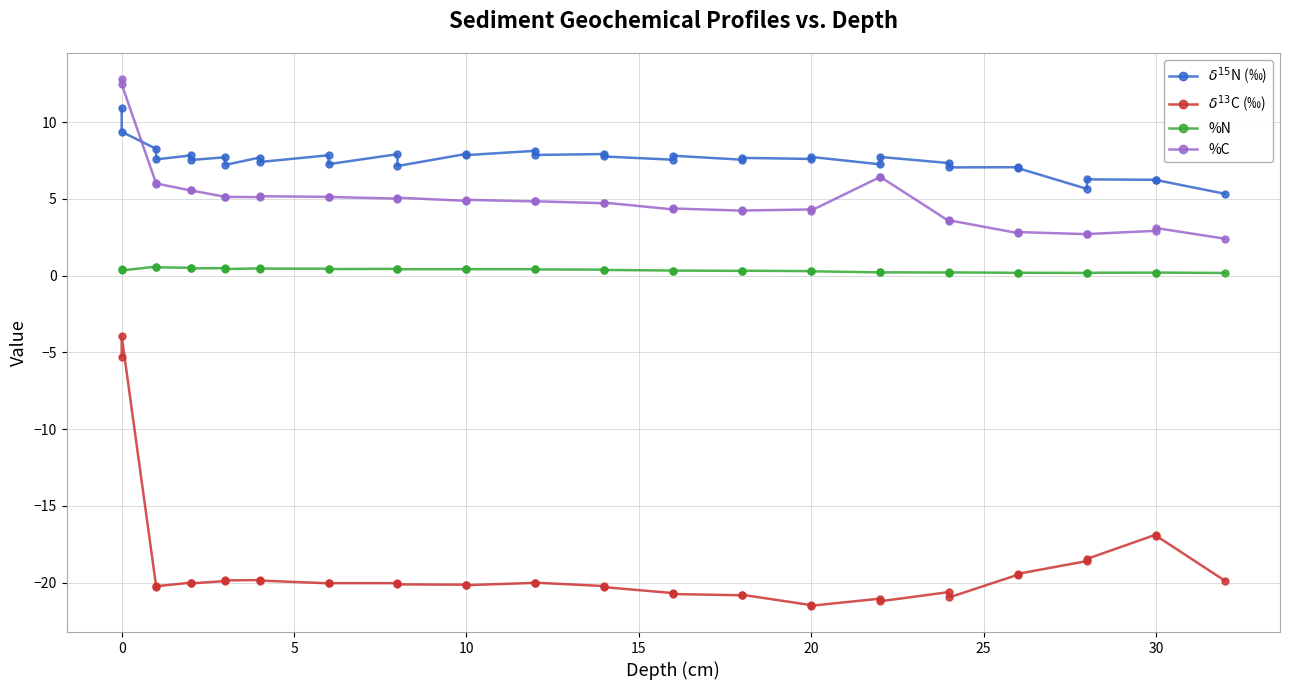

How many data points in $\delta^{13}$C (‰) are above -20?

13